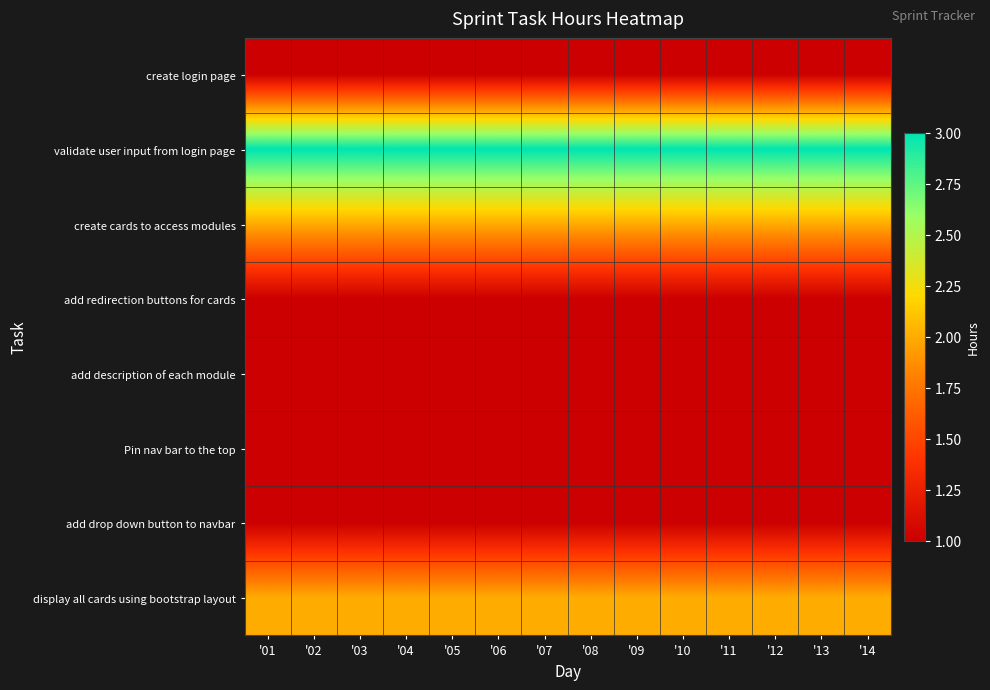

Which series changed the most between '03 and '13?

create login page